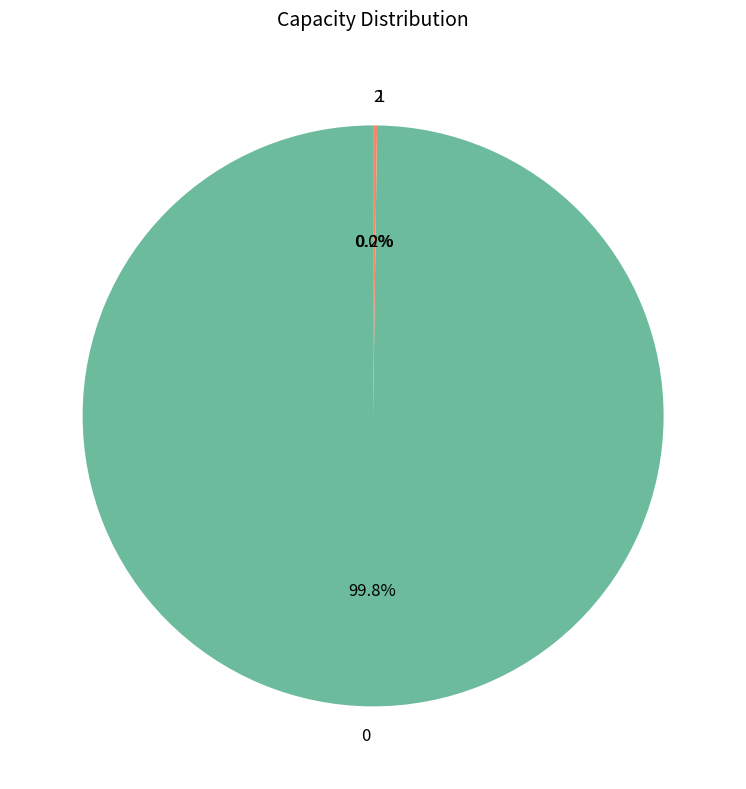

Is 0 the majority of the pie?

Yes